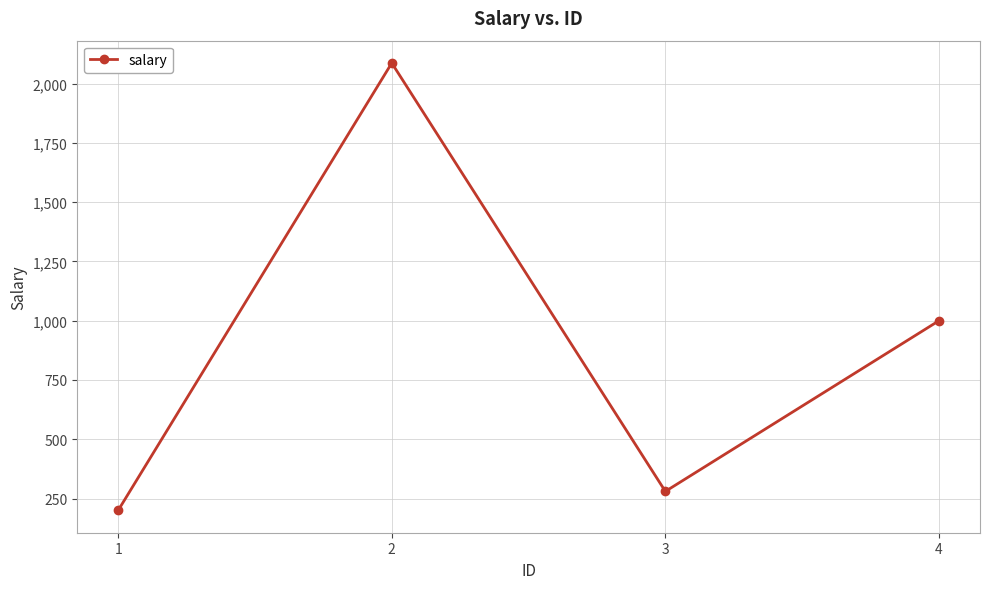

Reading left to right, transcribe all the data shown in this chart.

1=200	2=2087	3=280	4=1000